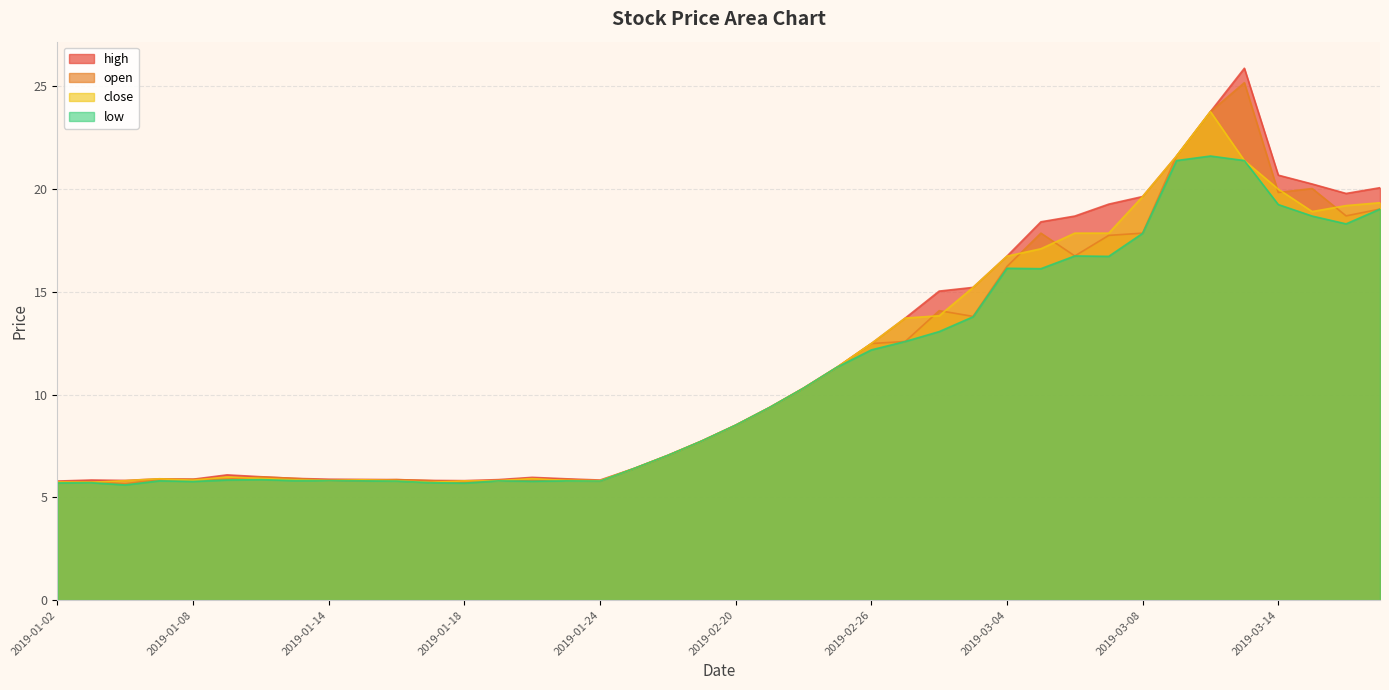

What is the label of the 28th point from the left?

2019-03-01